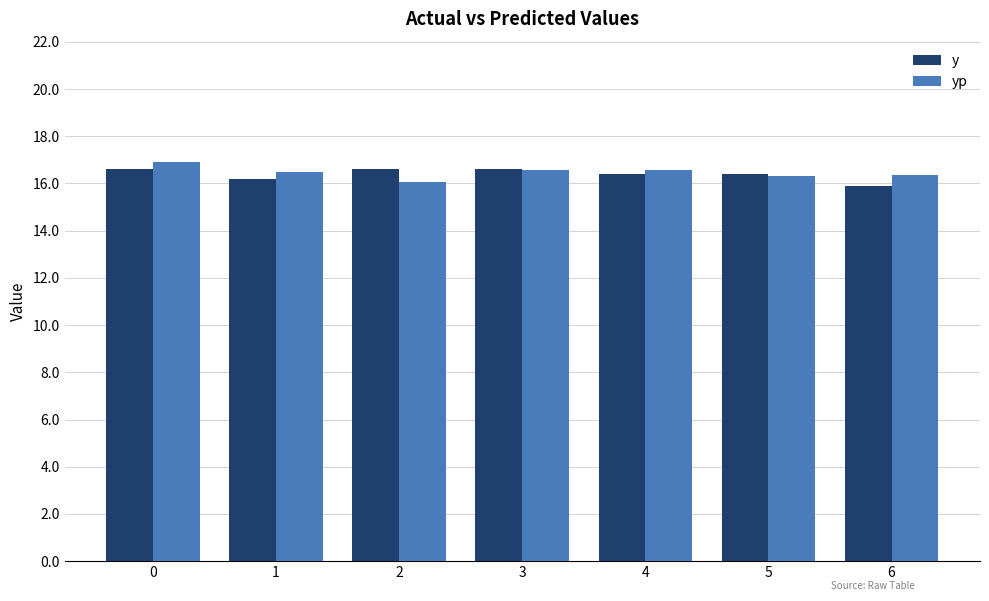

At 2, list the series in order from largest to smallest.

y, yp